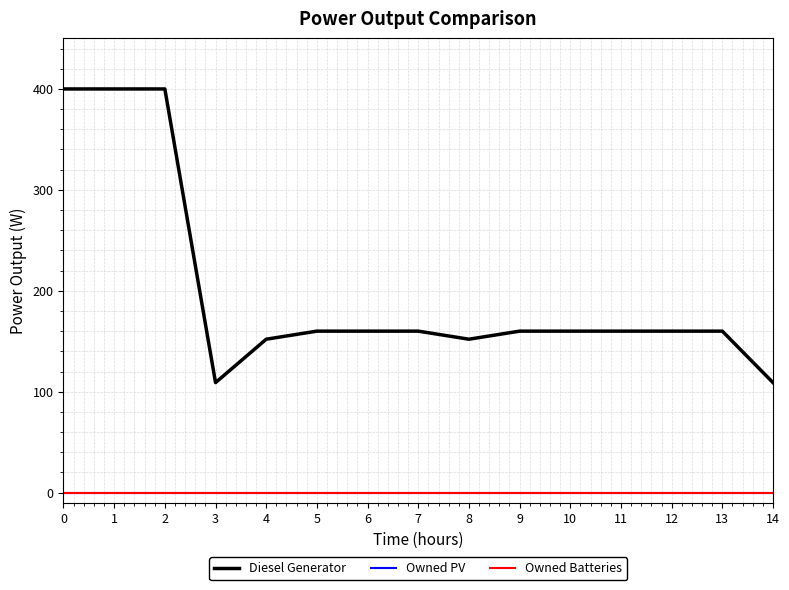

The Owned PV series shows 0 at 2. True or false?

True